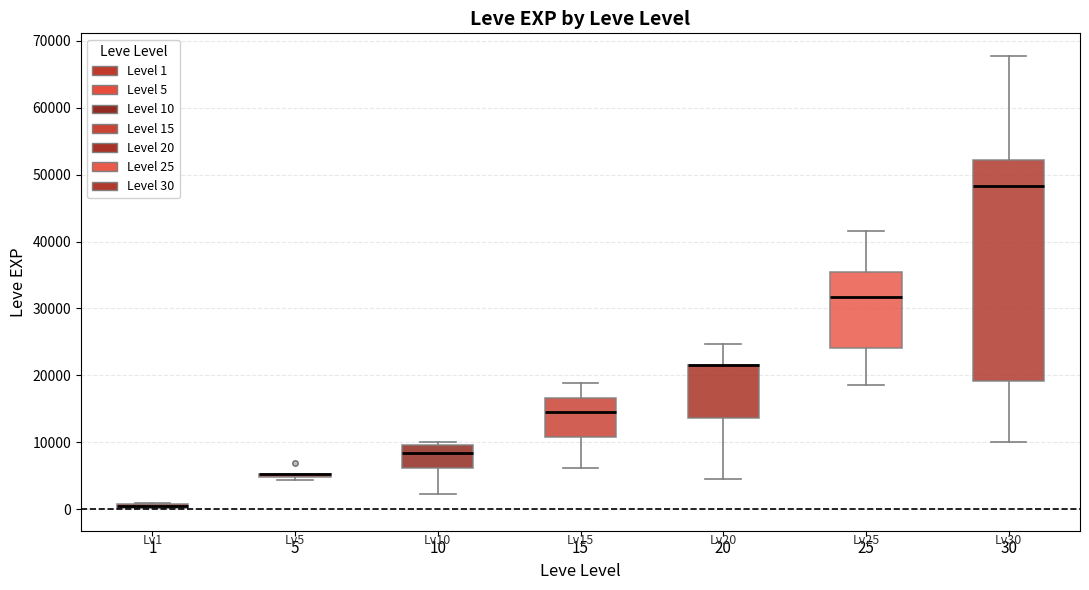

Where does the median line of the box at x = 10 sit on the y-axis? The values are not printed on the chart, so give them approximately, as read against the axis.

8000